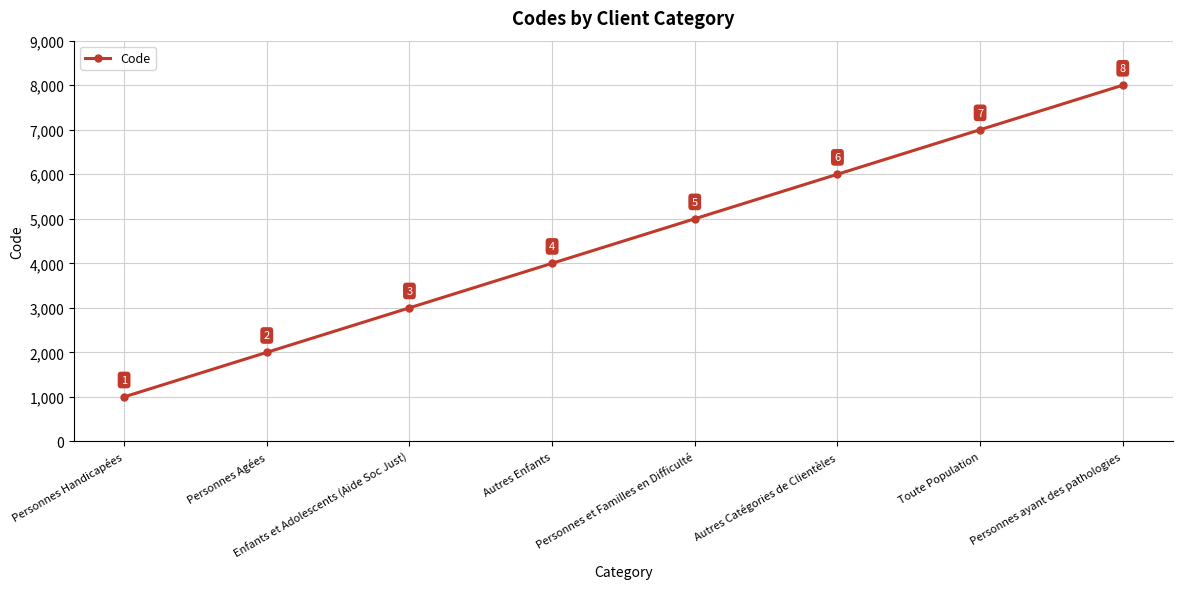

The value at Toute Population is 2234. True or false?

False